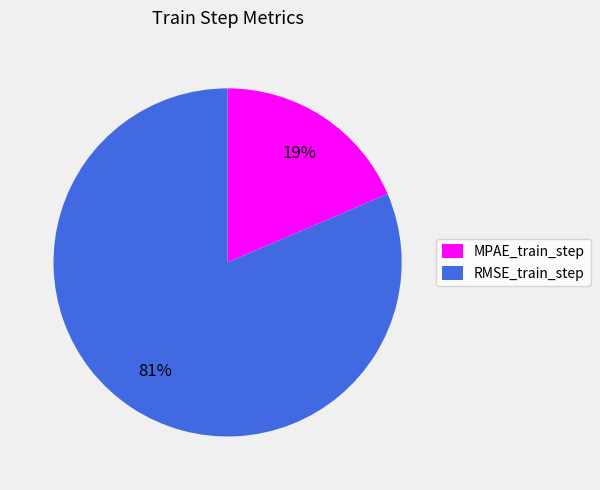

Is it true that RMSE_train_step is 94% of the pie?

False